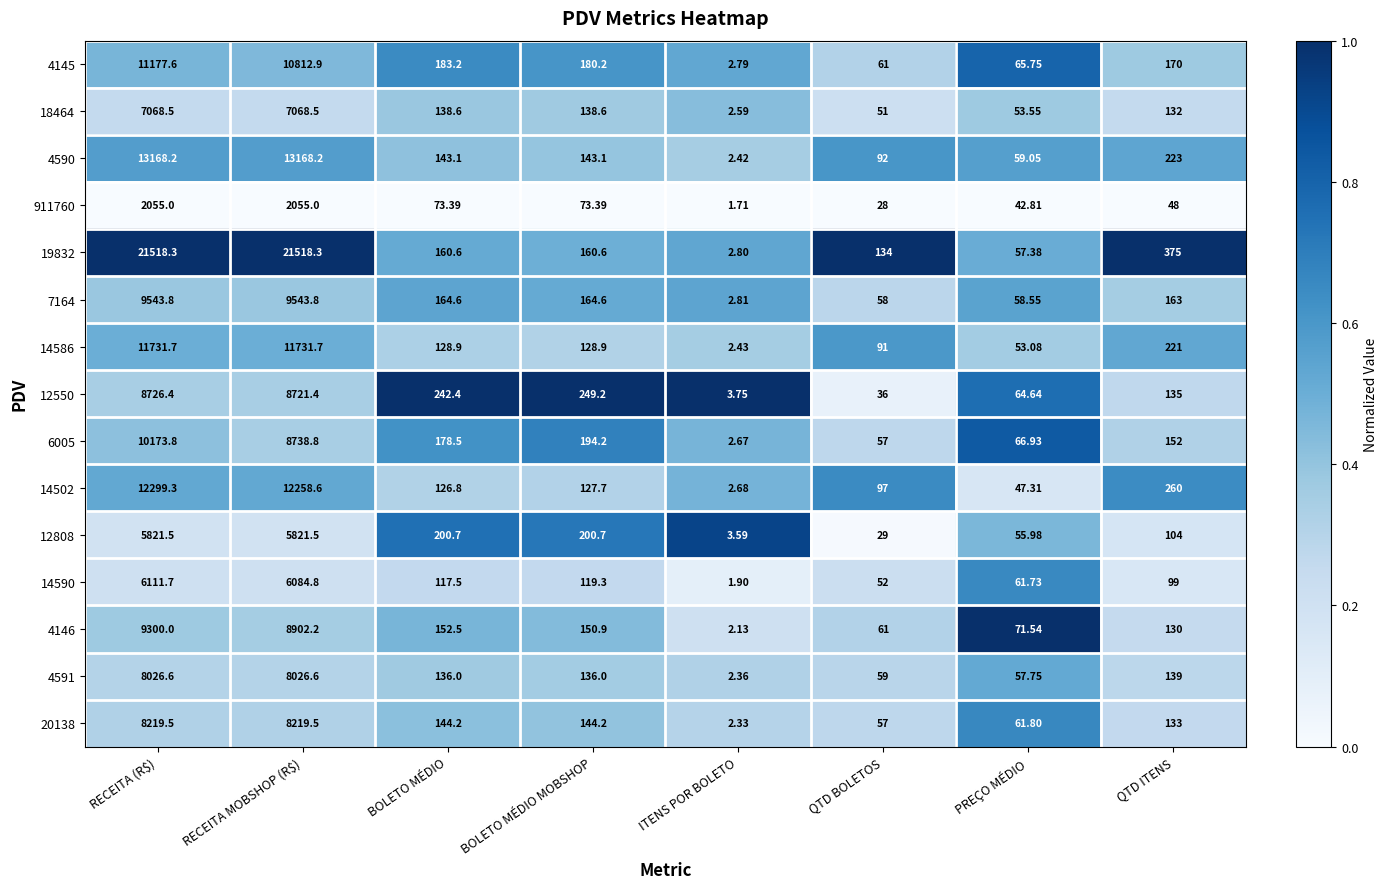

Where does the 6005 series first go above 178?

RECEITA (R$)